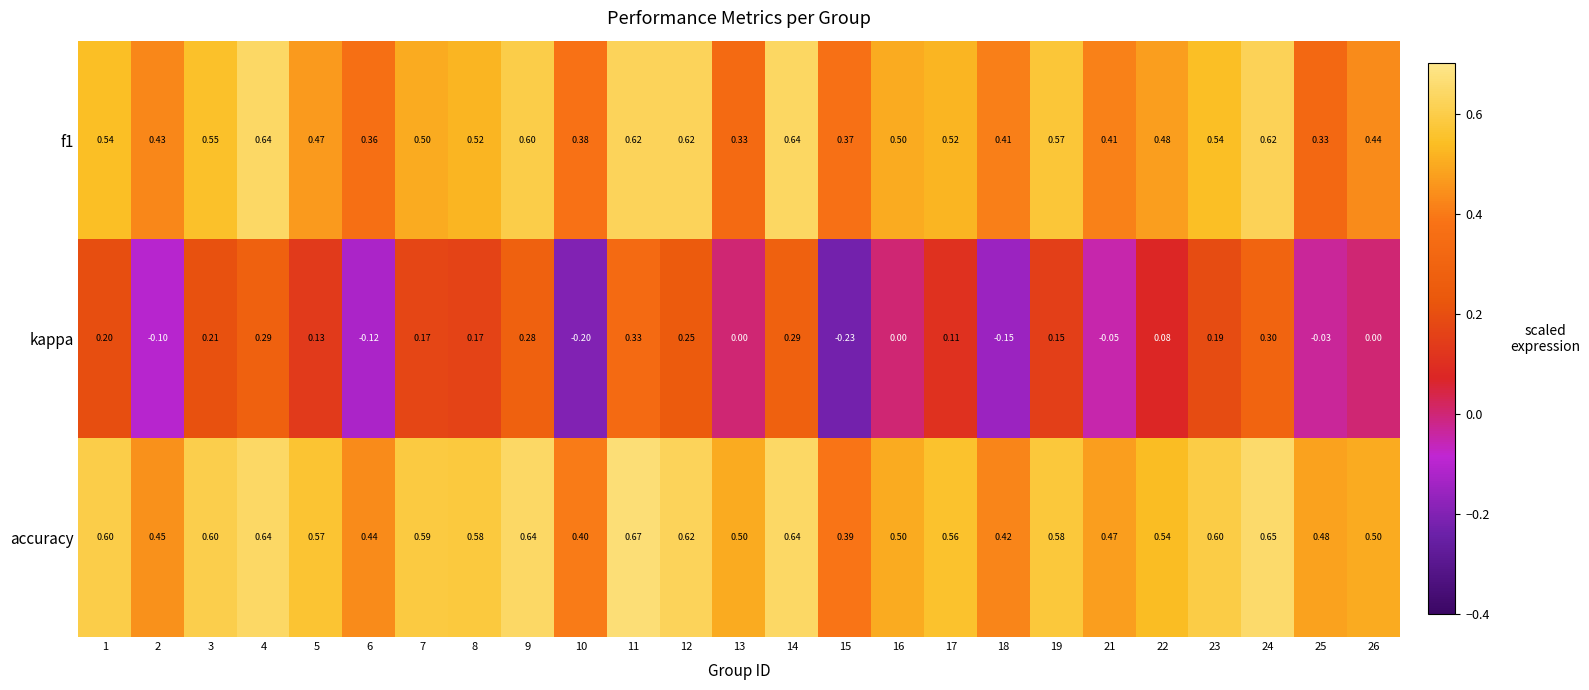

Which series has the largest range (max minus min)?

kappa